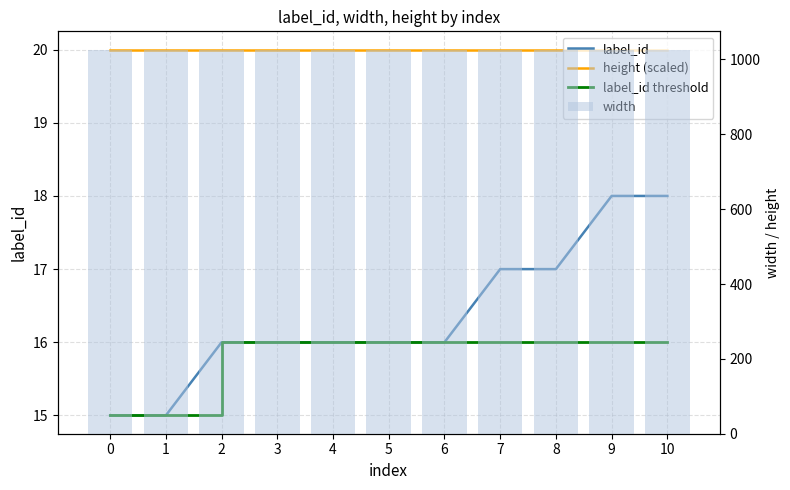

Rank the series at 5 from lowest to highest value.

label_id, label_id threshold, height (scaled), width